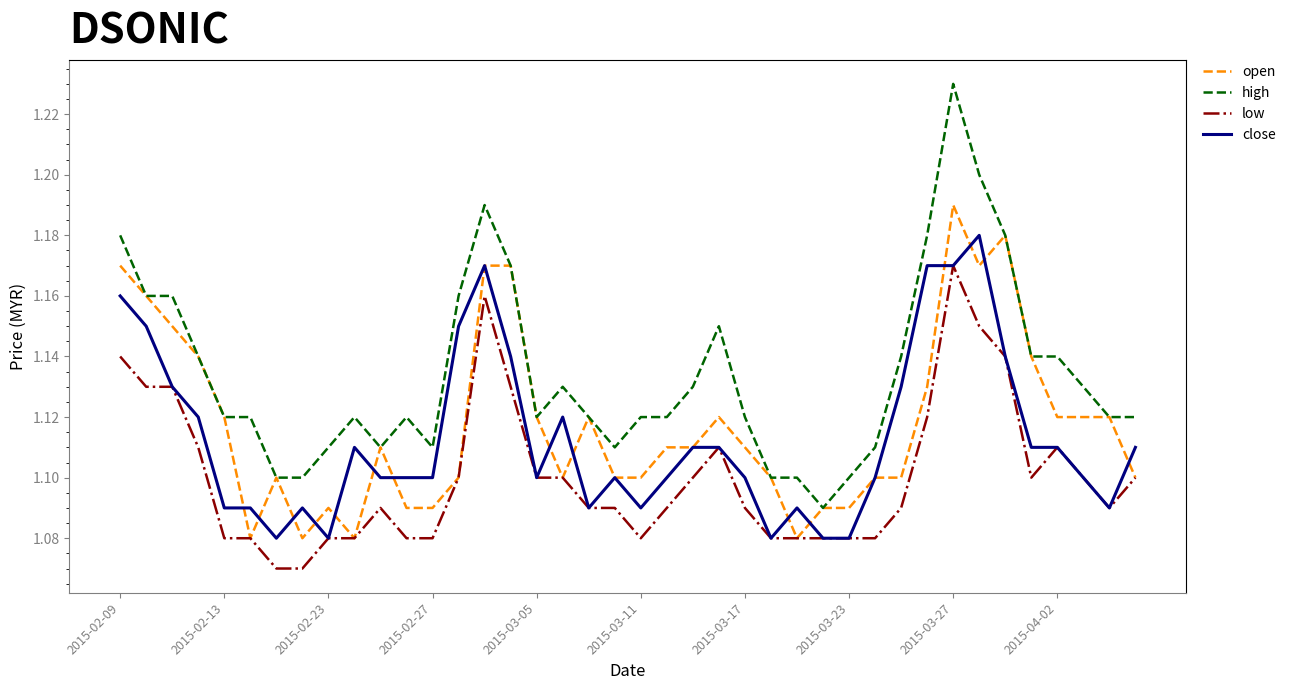

How many series are shown in this chart?

4